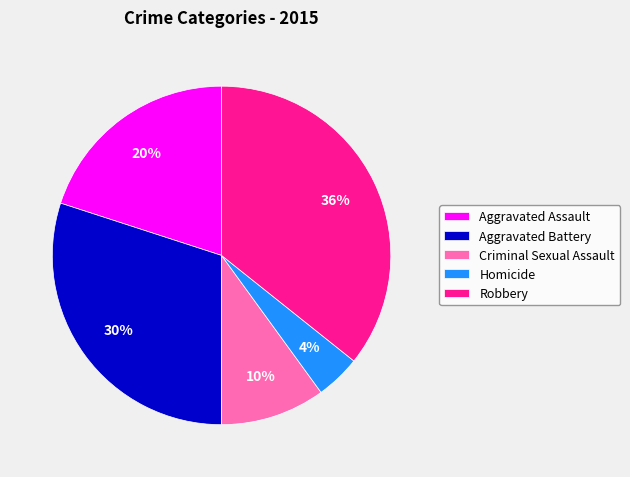

What is the smallest slice in the pie chart?

Homicide